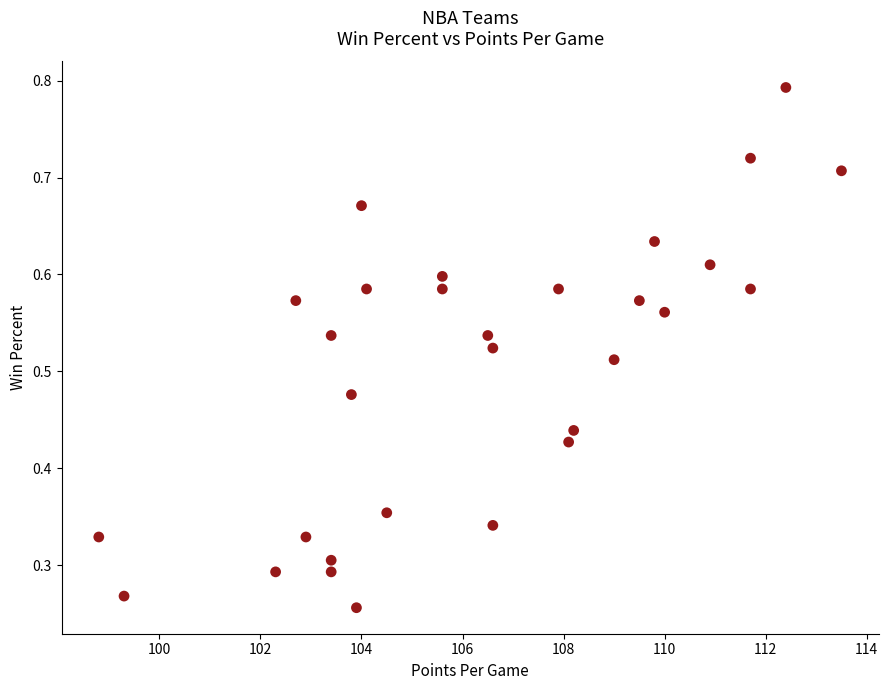

What is the range of X values (max minus min)?

14.7